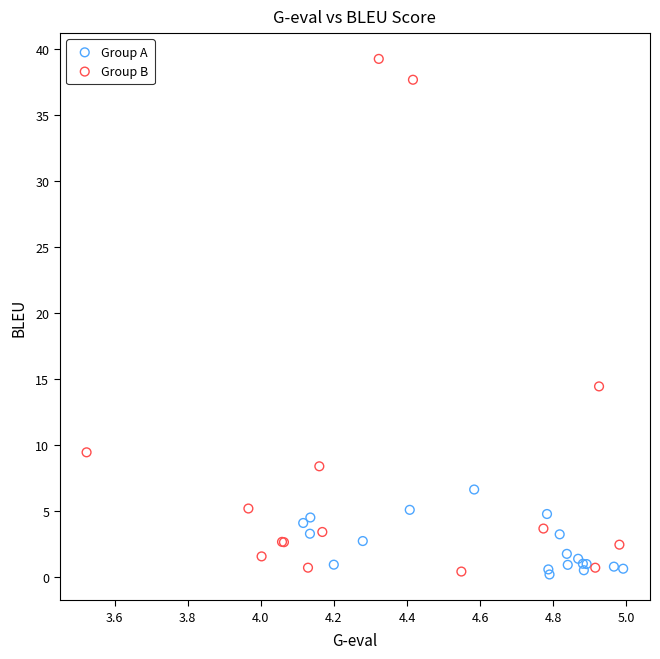

Which series has the widest spread of Y values?

Group B